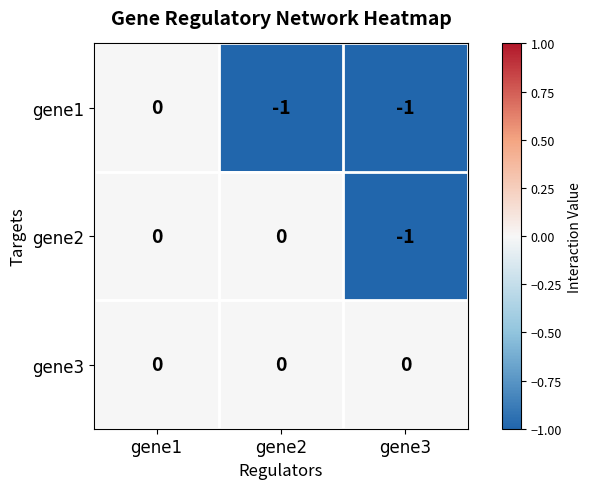

What is the smallest value displayed?

-1